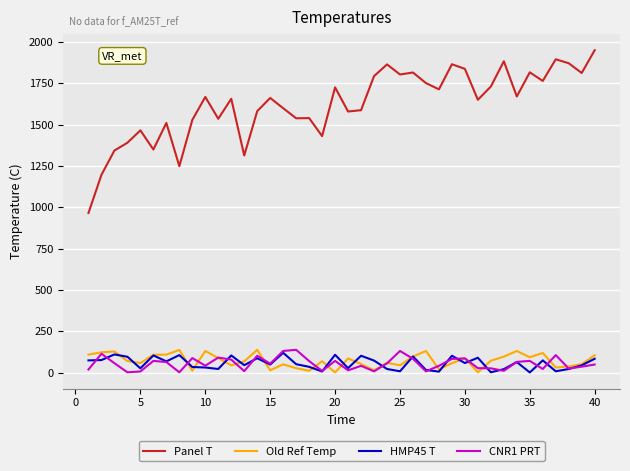

True or false: Panel T and HMP45 T cross at least once.

False